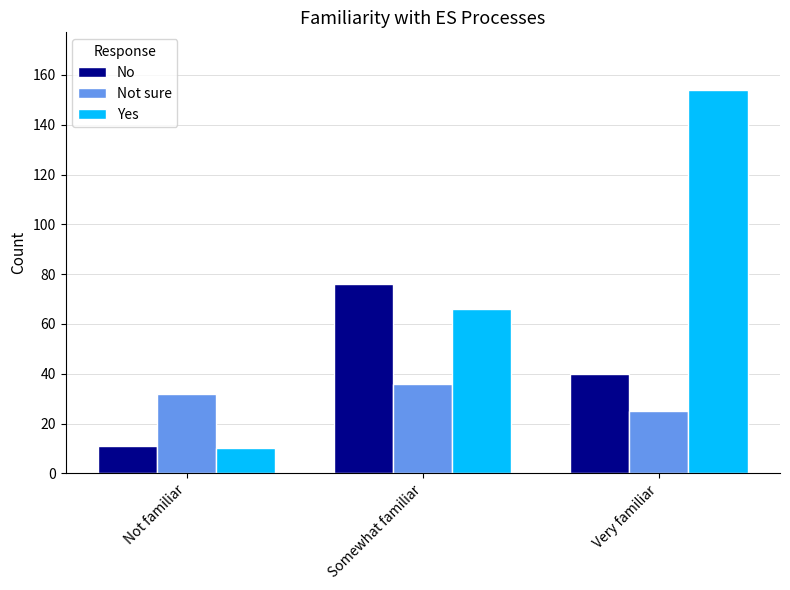

How many bars are there in each group?

3